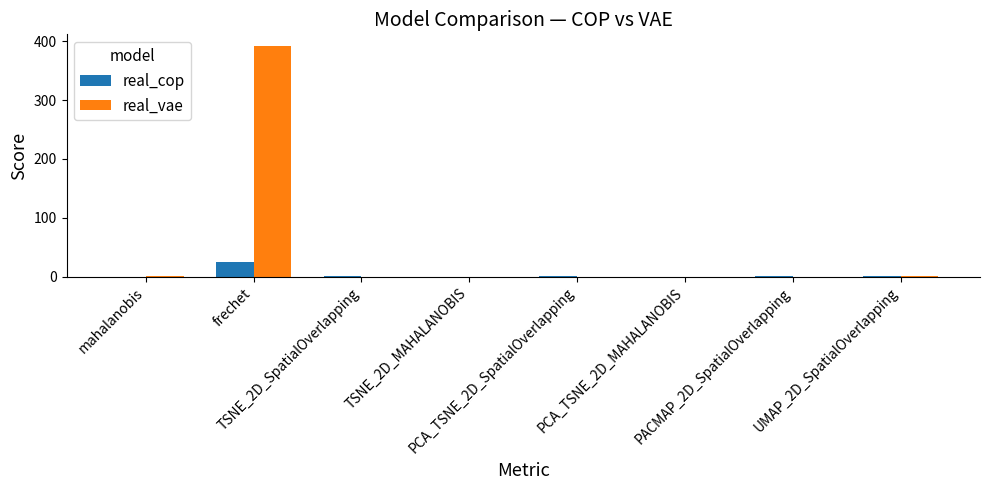

What is the sum of all real_cop values?

27.1